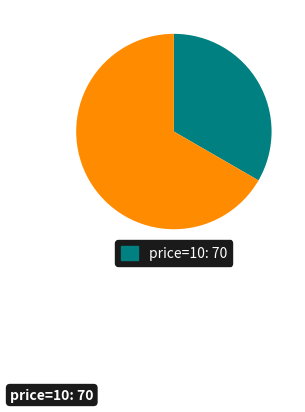

Is there any slice that represents more than half of the pie?

Yes